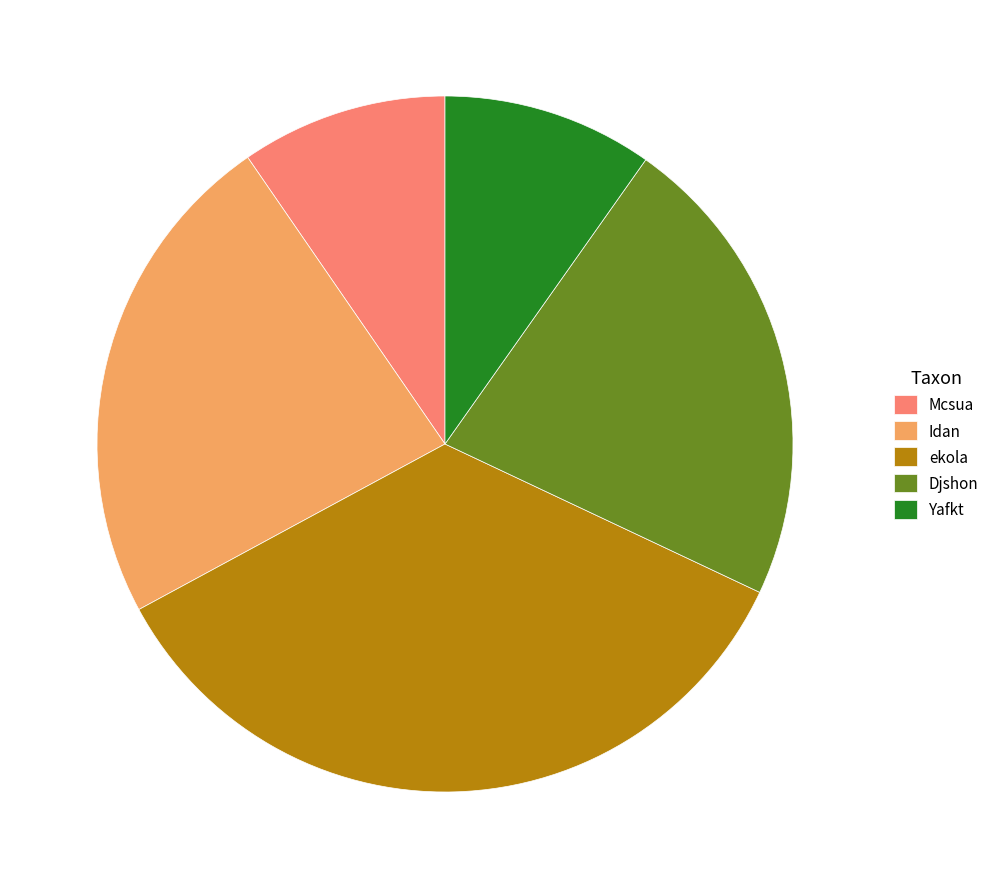

Which category has the biggest portion of the pie?

ekola